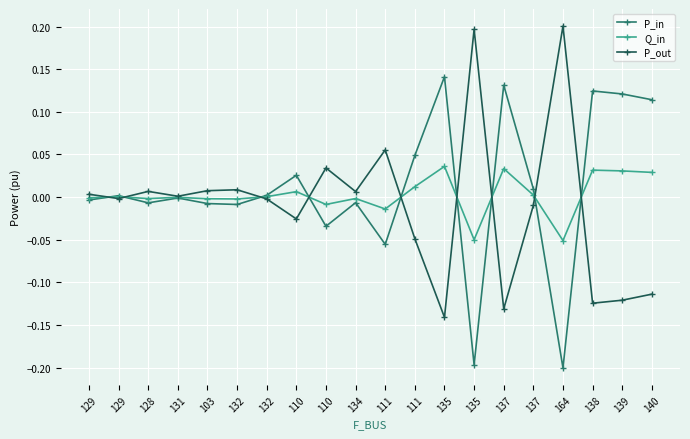

Which has a higher value, 110 or 135?

110